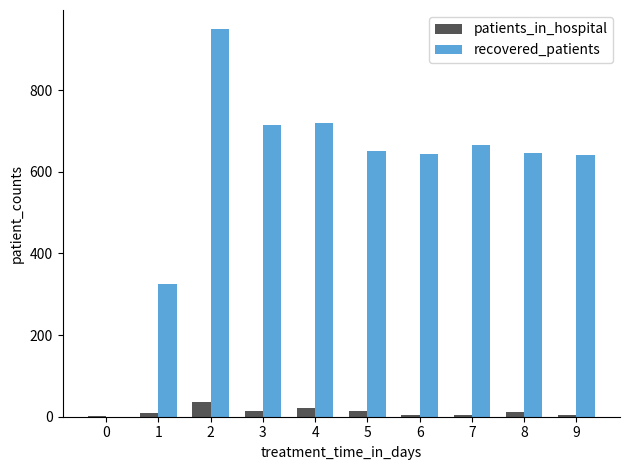

The patients_in_hospital series shows 5 at 6. True or false?

True